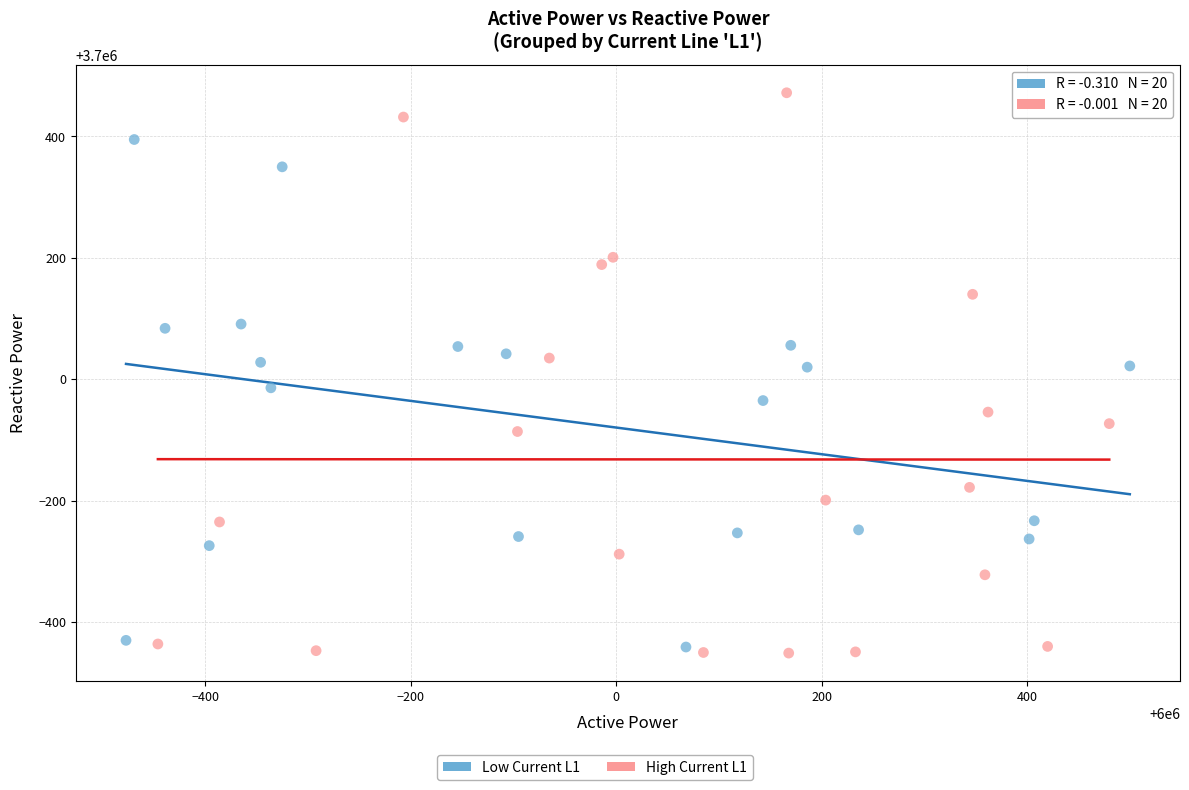

Which series has the widest spread of Y values?

High Current L1